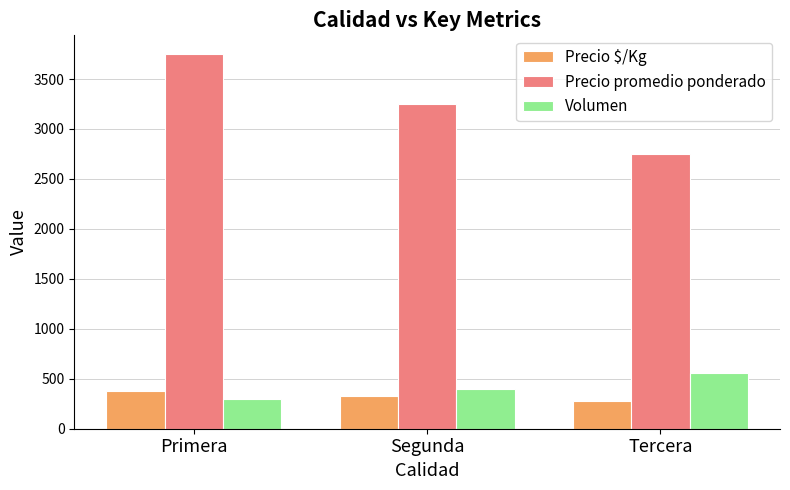

How many bars are there in each group?

3